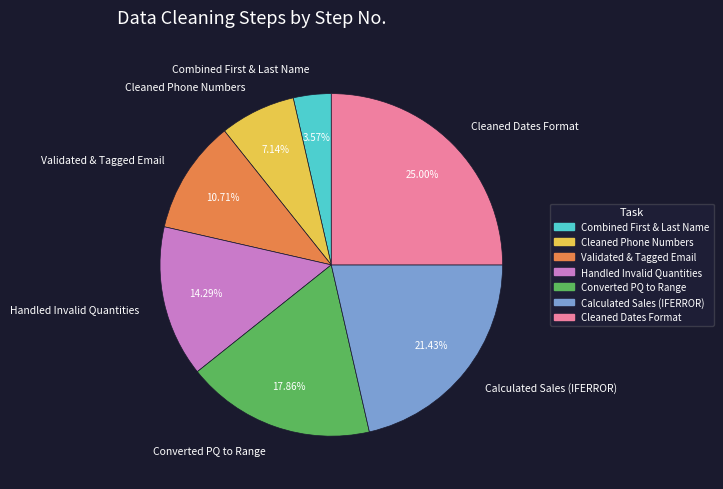

To the nearest percent, what portion does Handled Invalid Quantities represent?

14%